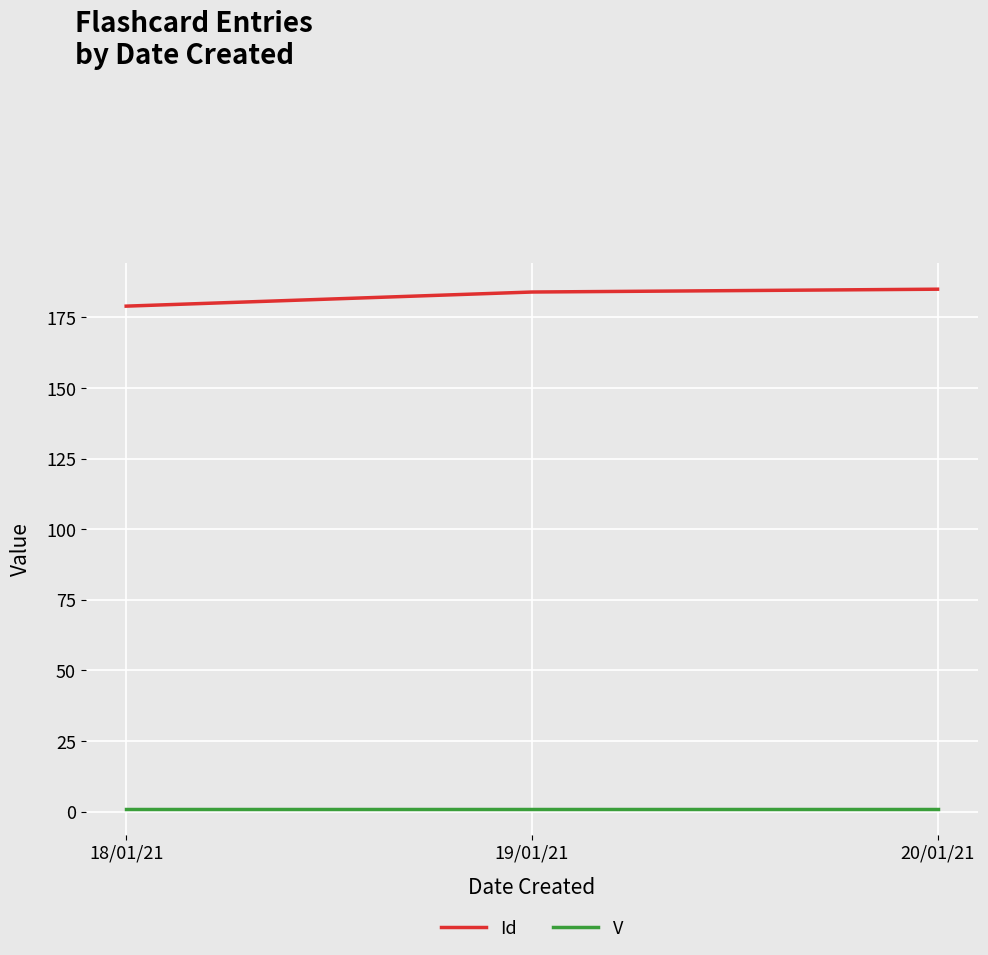

Which series has the widest spread of values?

Id